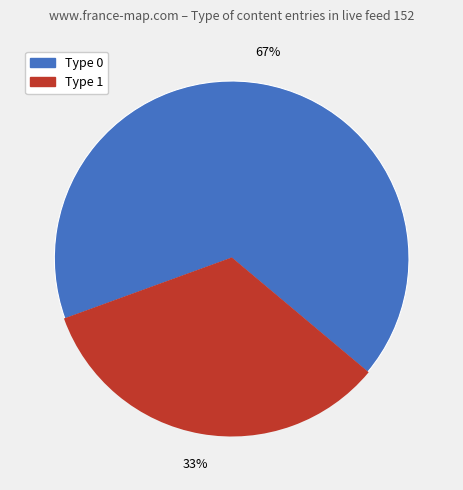

Is there any slice that represents more than half of the pie?

Yes